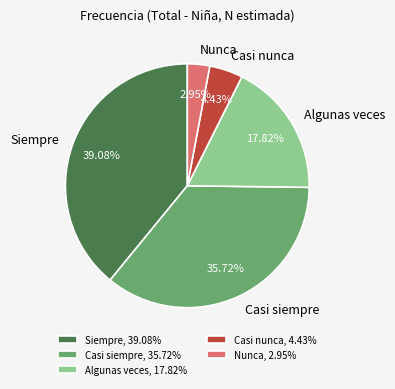

True or false: Casi siempre accounts for 48% of the total.

False